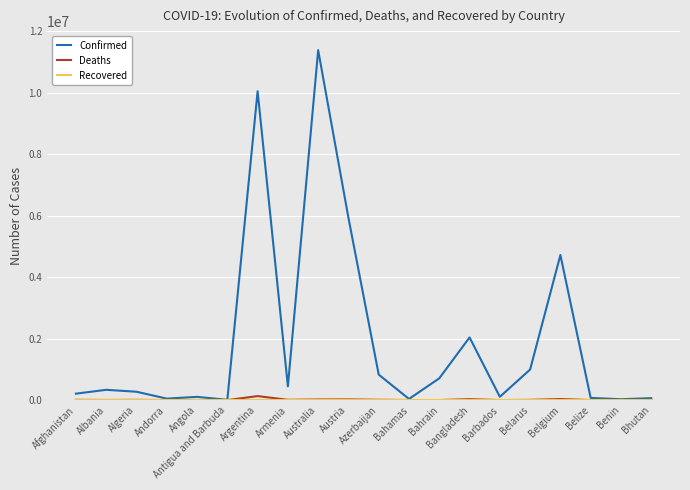

Is the value of Deaths at Belarus greater than the value of Confirmed at Argentina?

No